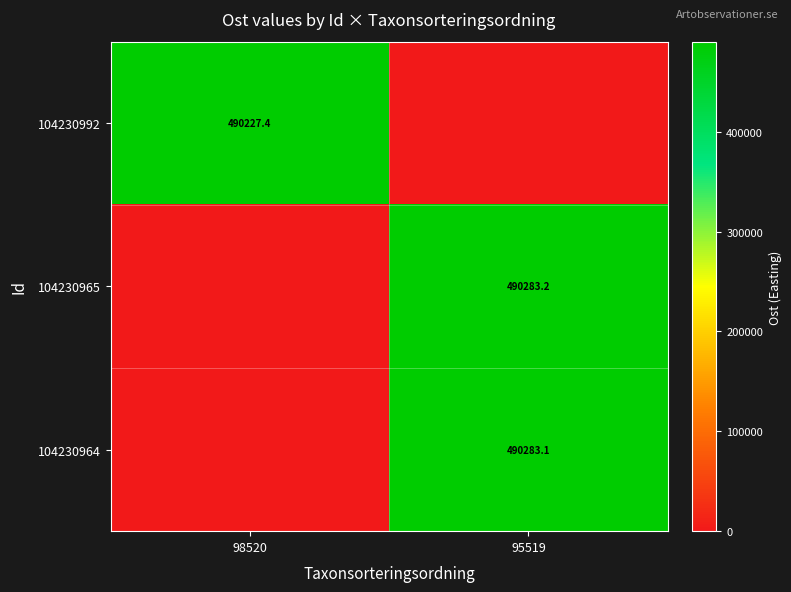

True or false: 104230964 has a value of 731695.4 at 95519.

False